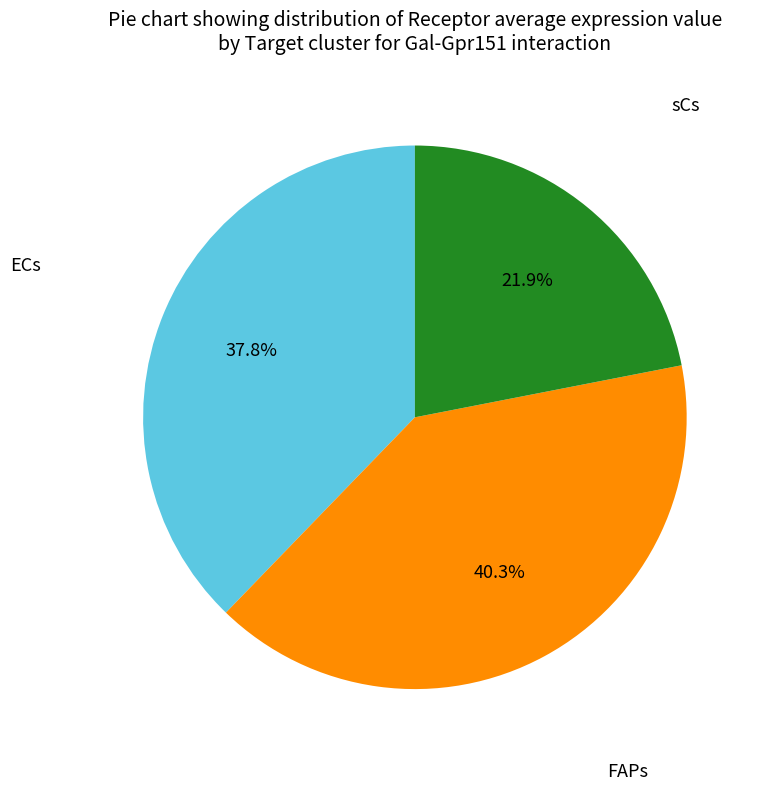

Is there a majority slice in this chart?

No